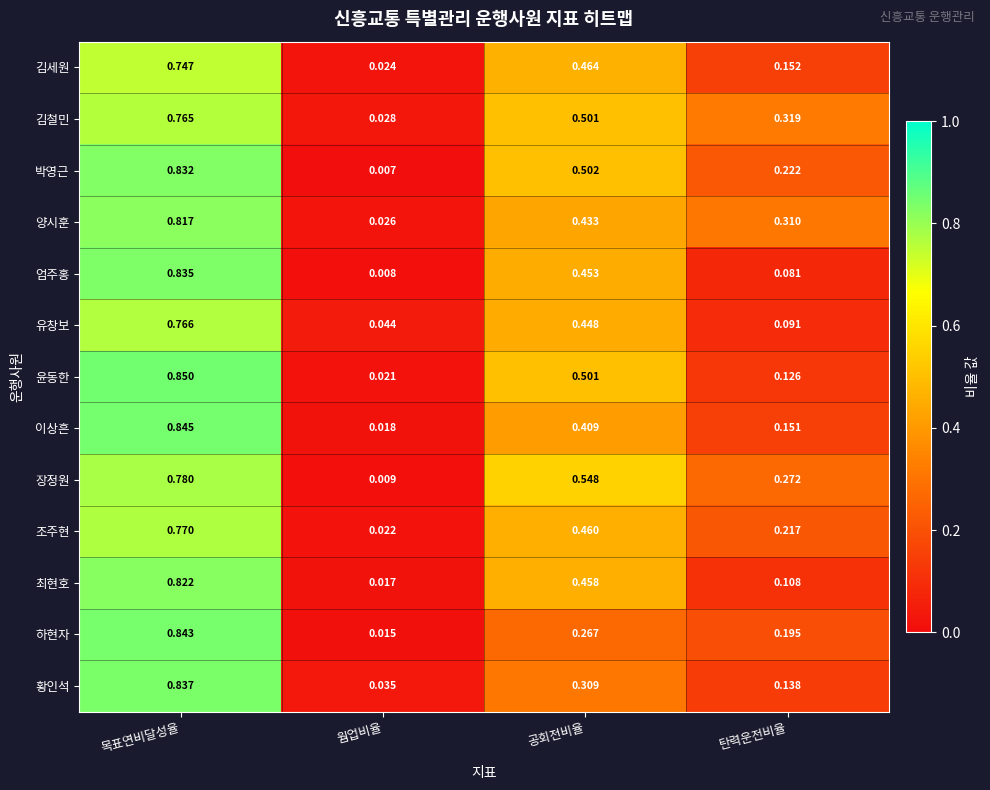

Which series changed the most between 공회전비율 and 탄력운전비율?

윤동한